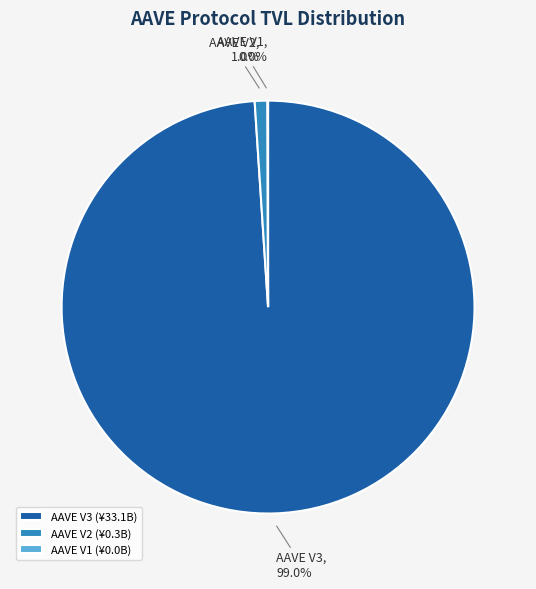

Is there a majority slice in this chart?

Yes